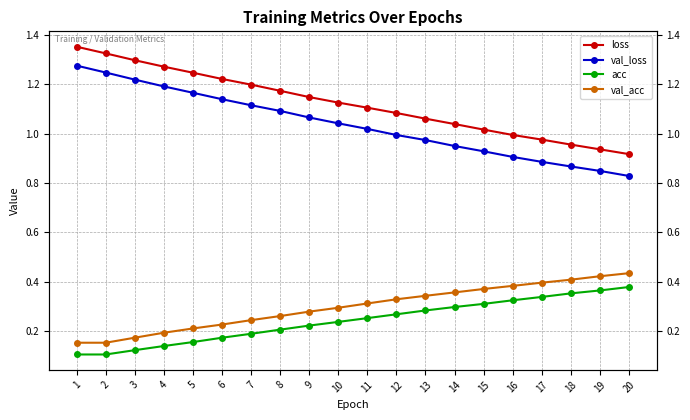

Rank the series at 11 from highest to lowest value.

loss, val_loss, val_acc, acc